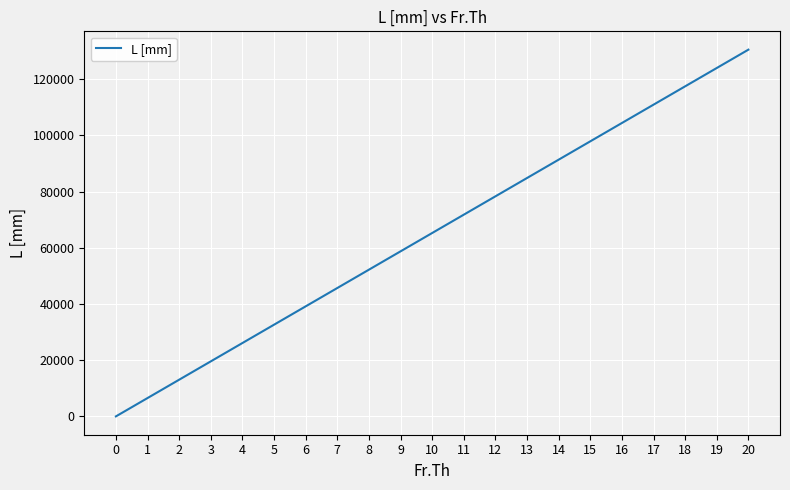

Rank the categories by value from highest to lowest.

20, 19, 18, 17, 16, 15, 14, 13, 12, 11, 10, 9, 8, 7, 6, 5, 4, 3, 2, 1, 0